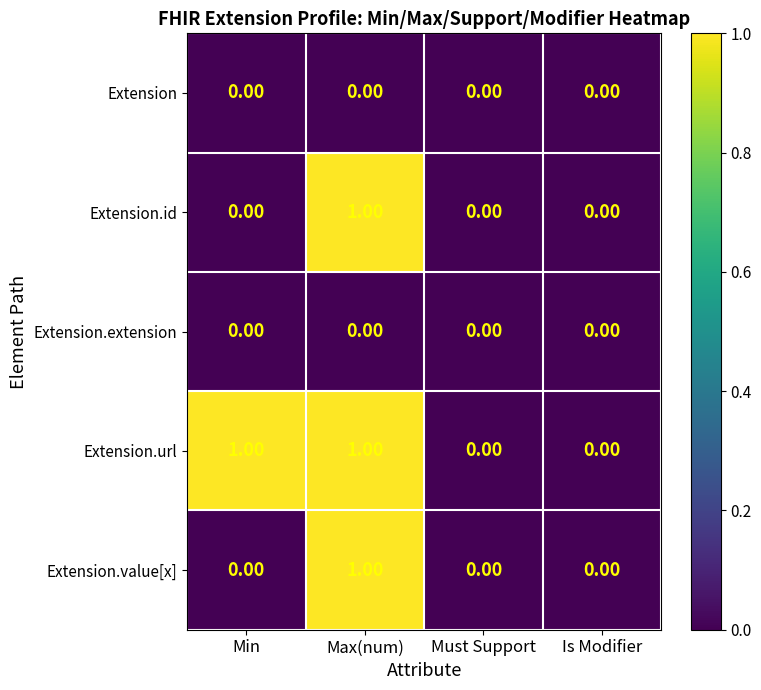

Which series changed the most between Min and Is Modifier?

Extension.url